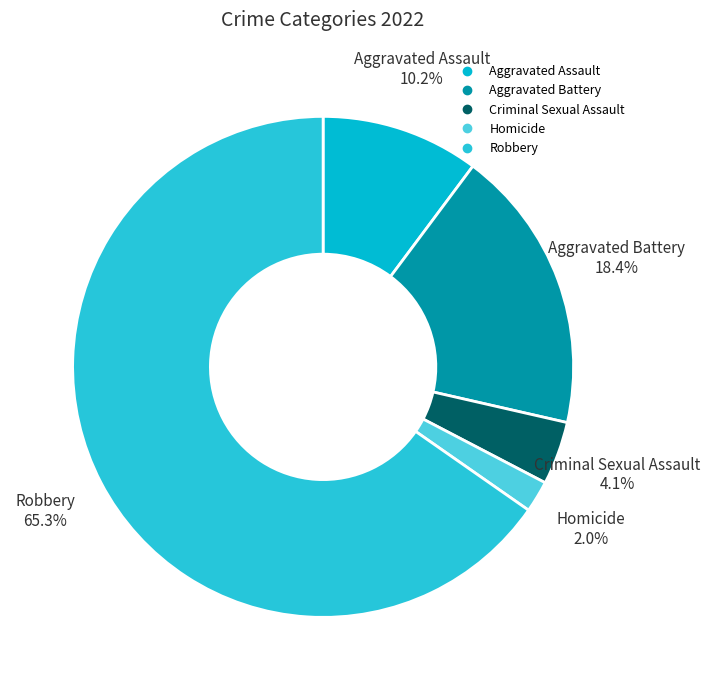

What percentage is the Aggravated Battery slice, to the nearest percent?

18%